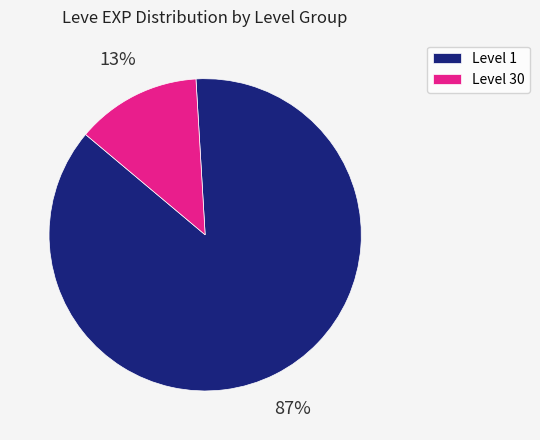

Between Level 30 and Level 1, which is larger?

Level 1